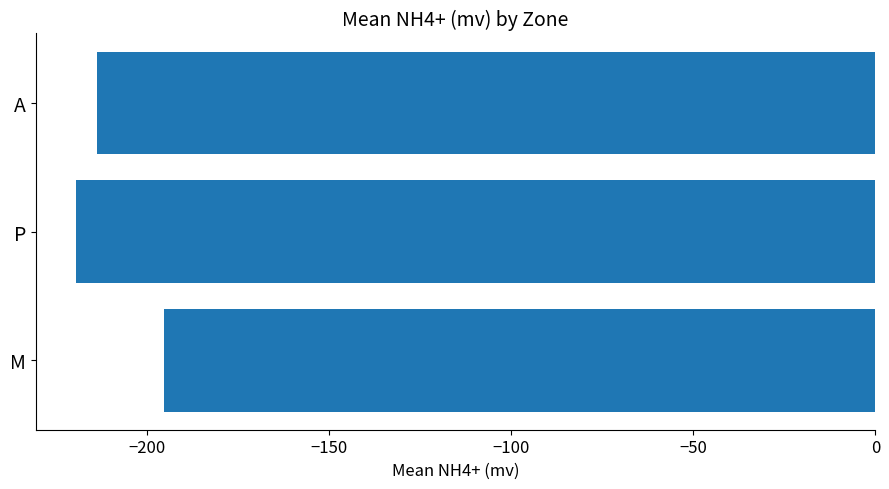

The value at P is -101.2. True or false?

False